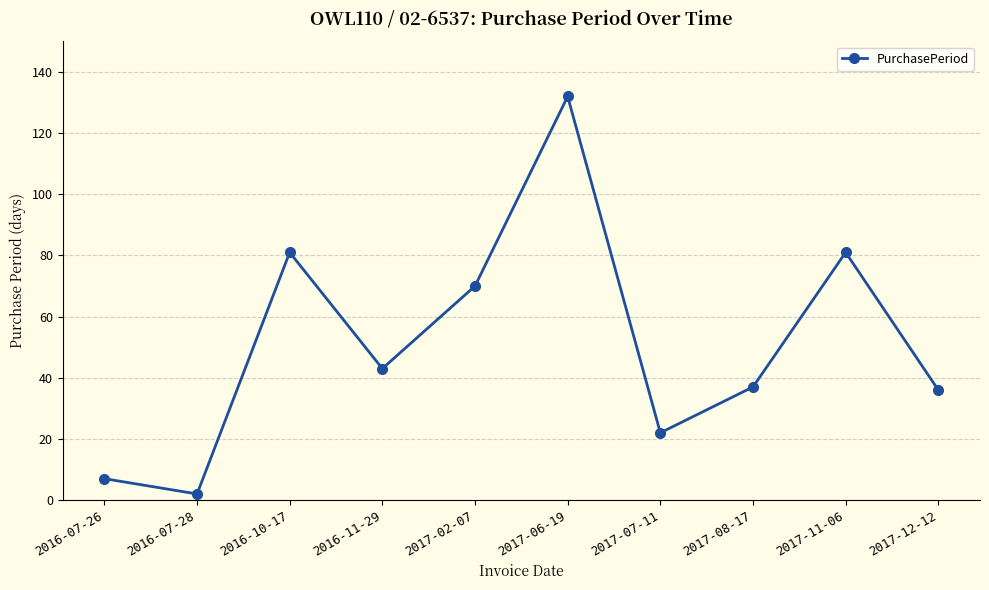

How many series are shown in this chart?

1